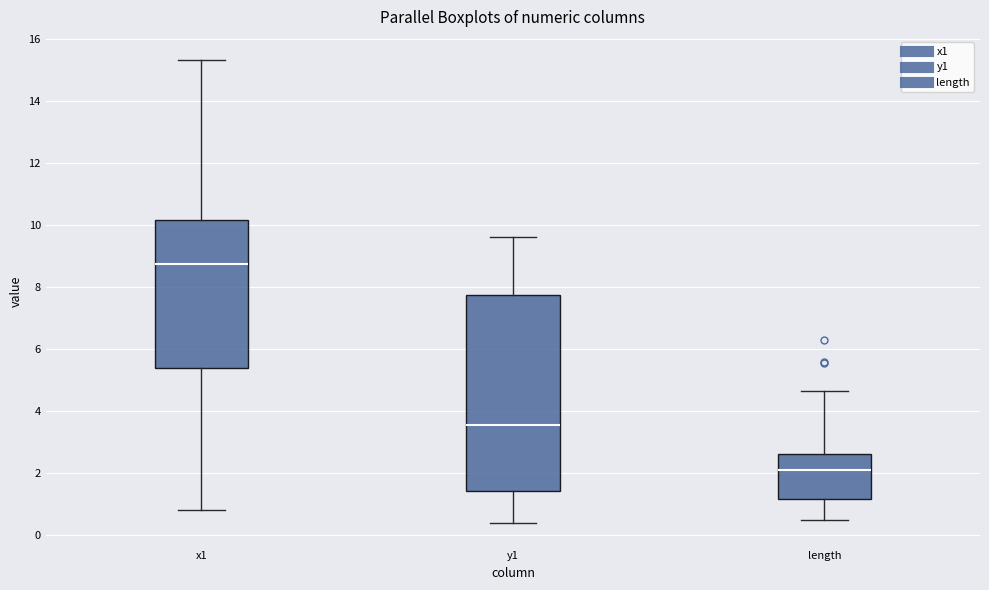

Comparing the boxes themselves (not the whiskers), which one is the tallest?

y1